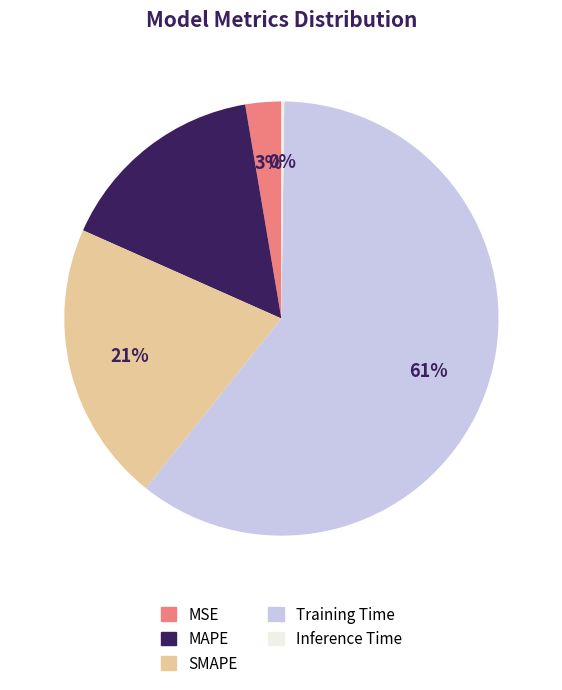

Is there a majority slice in this chart?

Yes